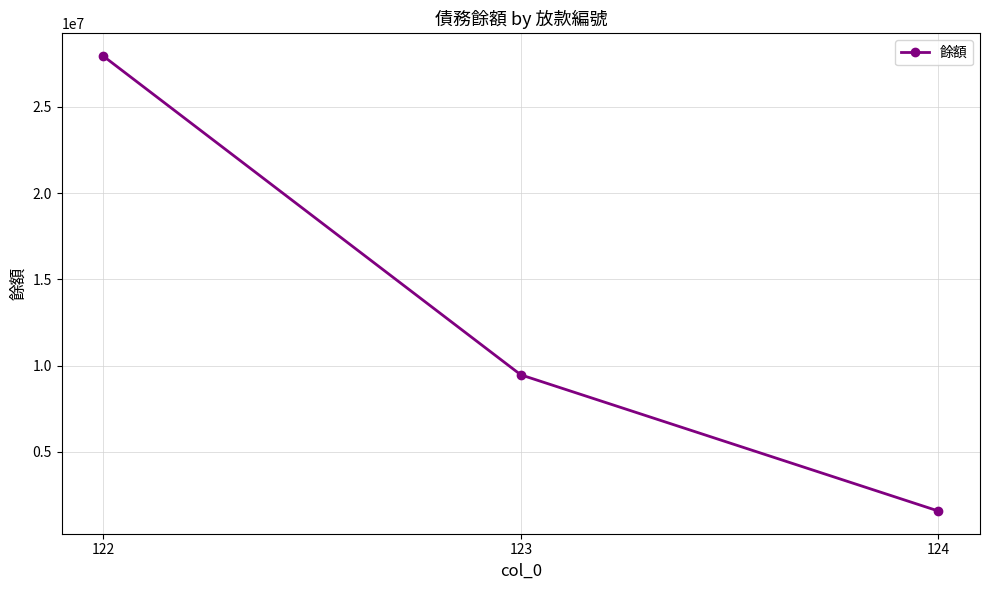

Which label corresponds to the largest value in the chart?

122